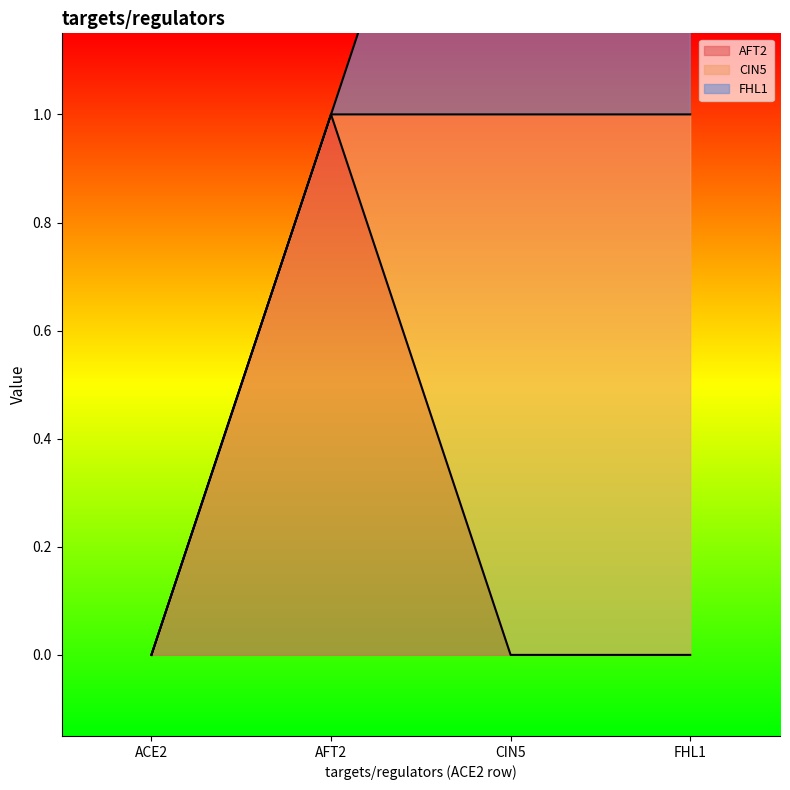

Which category has the lowest value across all series?

ACE2